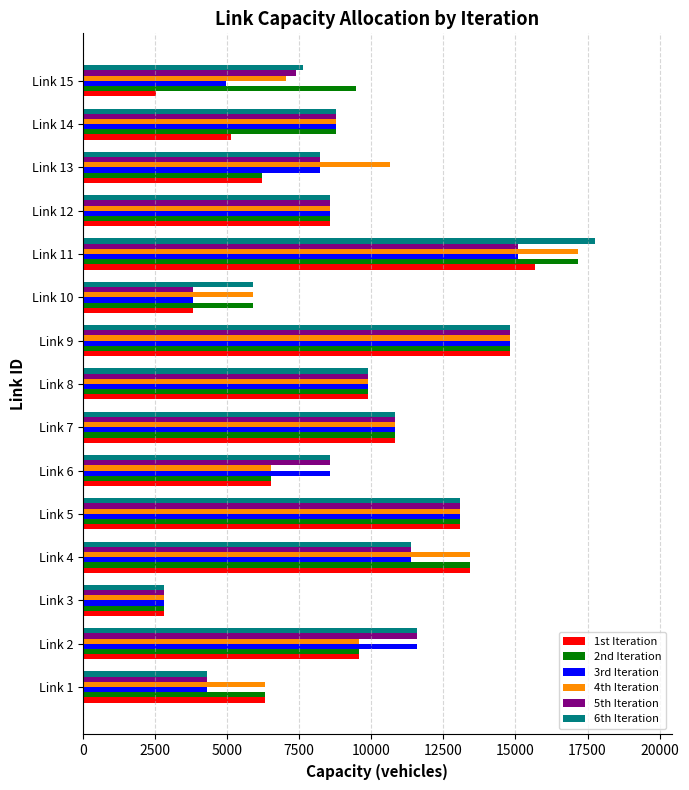

Which series has the largest range (max minus min)?

6th Iteration